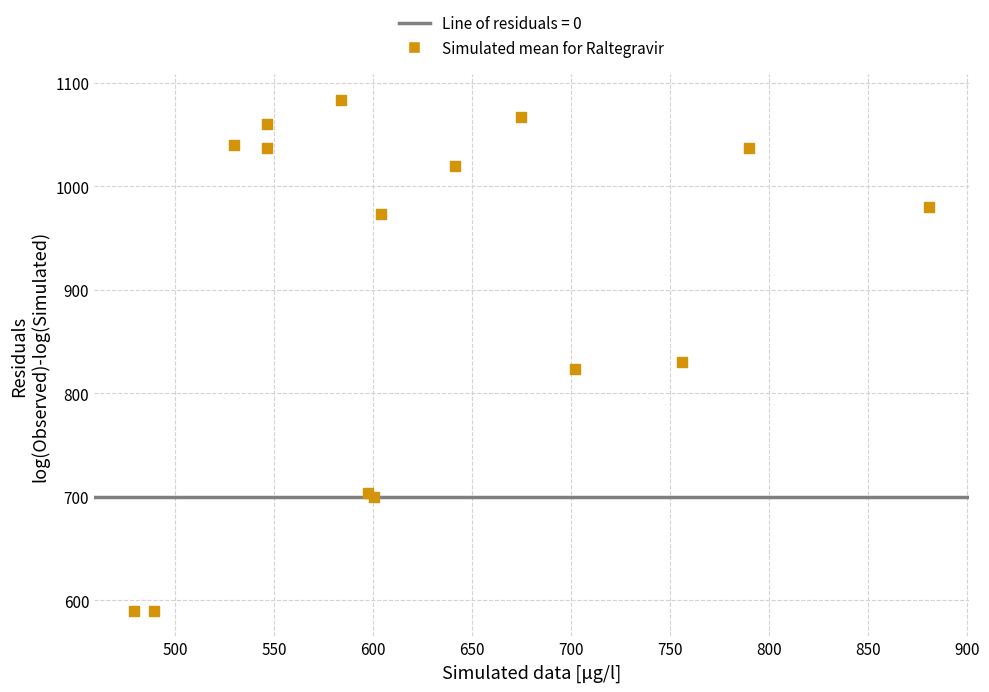

What Y value in the scatter plot is closest to 836?

830.0